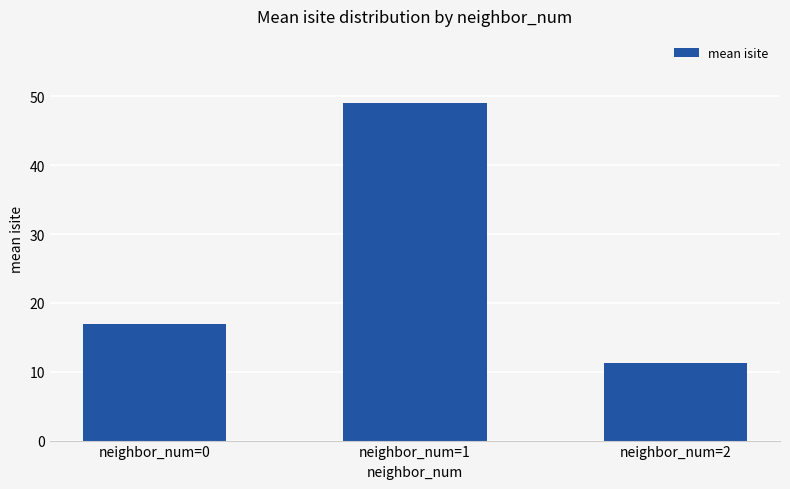

Is it true that the value at neighbor_num=1 is 49.0?

True